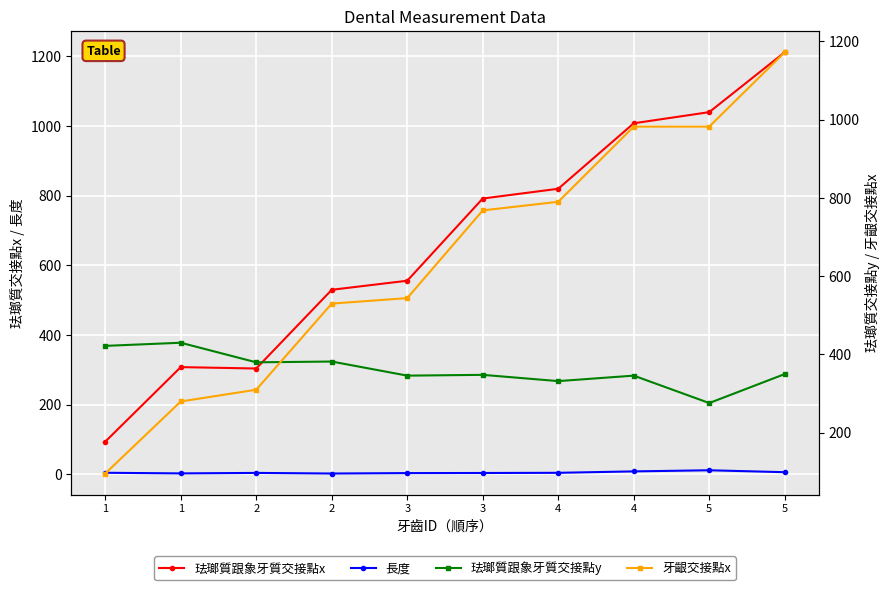

Which series has the widest spread of values?

珐瑯質跟象牙質交接點x